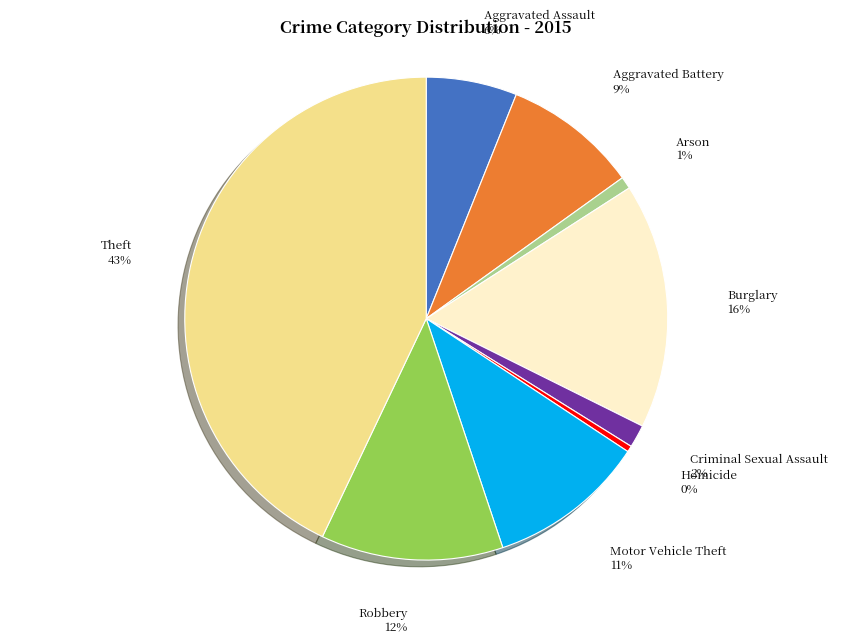

Is it true that Criminal Sexual Assault is 2% of the pie?

True